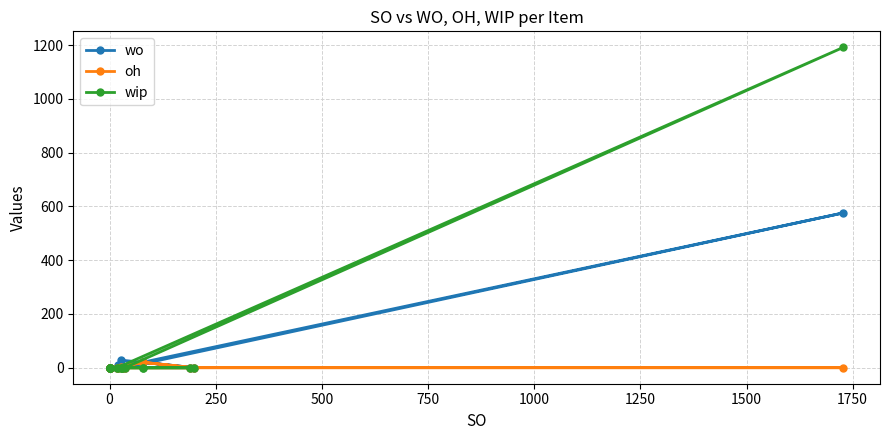

True or false: wo has more than 1 points higher than both neighbors.

True